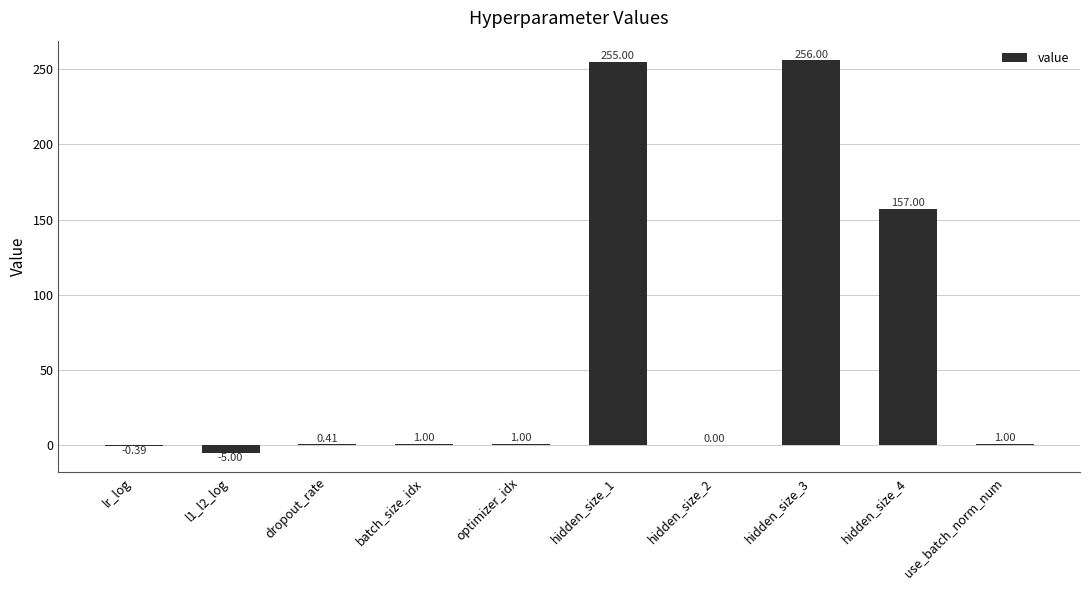

Which has a higher value, l1_l2_log or batch_size_idx?

batch_size_idx